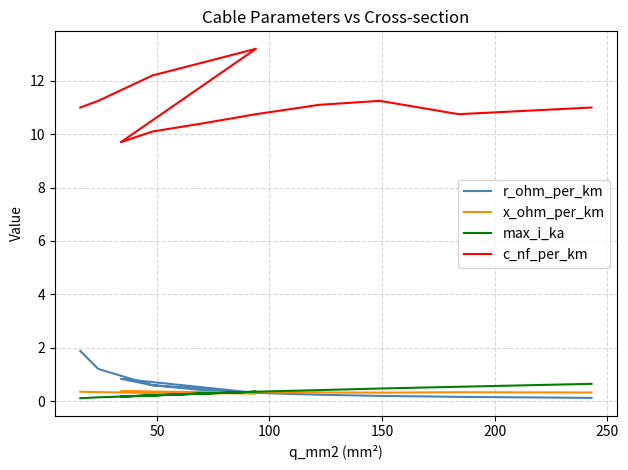

What are all the series names shown in the legend?

r_ohm_per_km, x_ohm_per_km, max_i_ka, c_nf_per_km